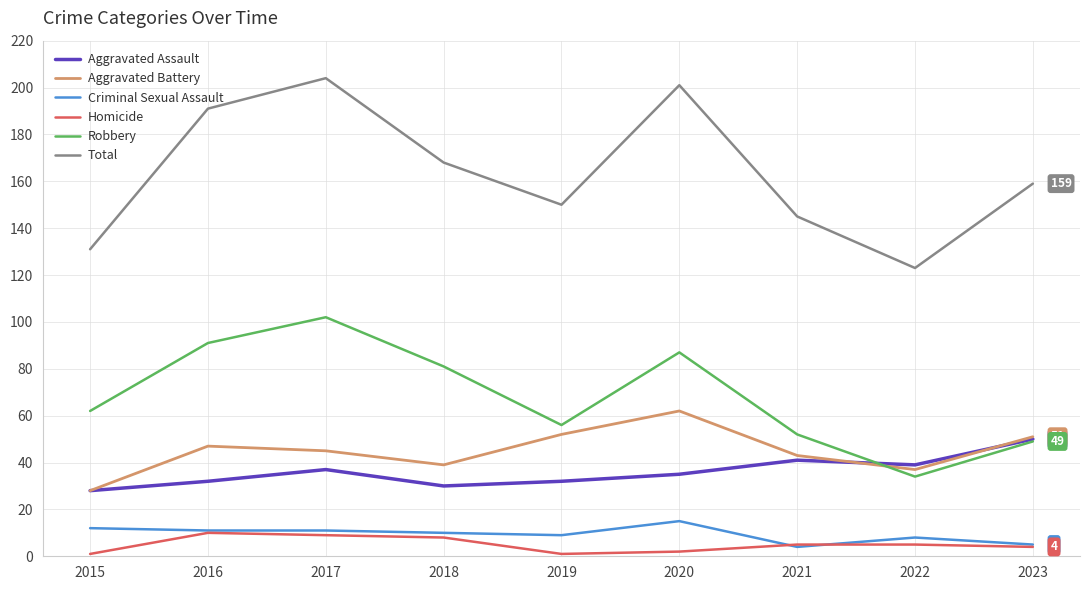

The value of Robbery at 2022 is 34. True or false?

True